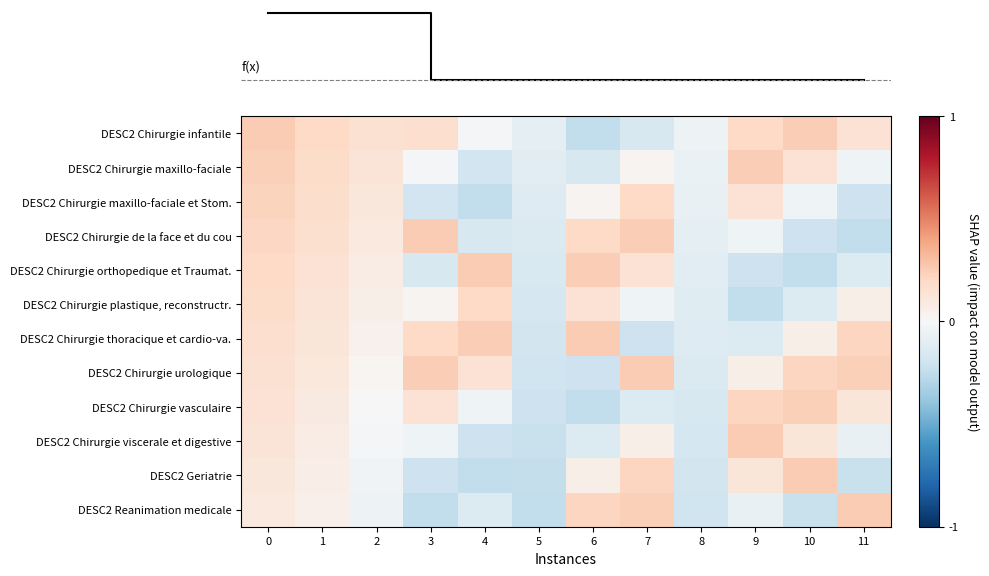

Rank the series by their maximum value, from highest to lowest.

row_0, row_3, row_4, row_6, row_7, row_9, row_10, row_11, row_1, row_8, row_2, row_5